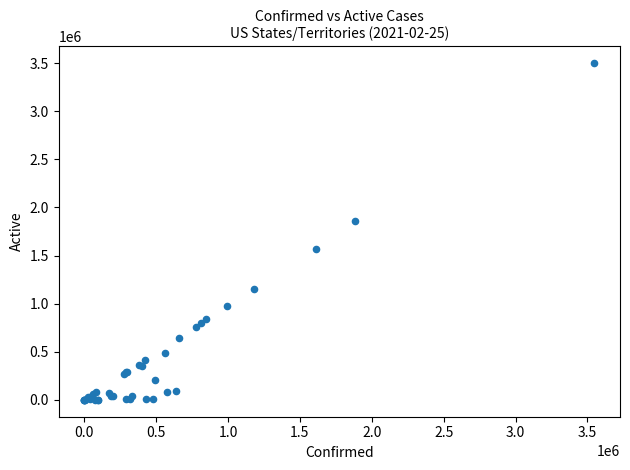

What Y value in the scatter plot is closest to 1749059?

1855321